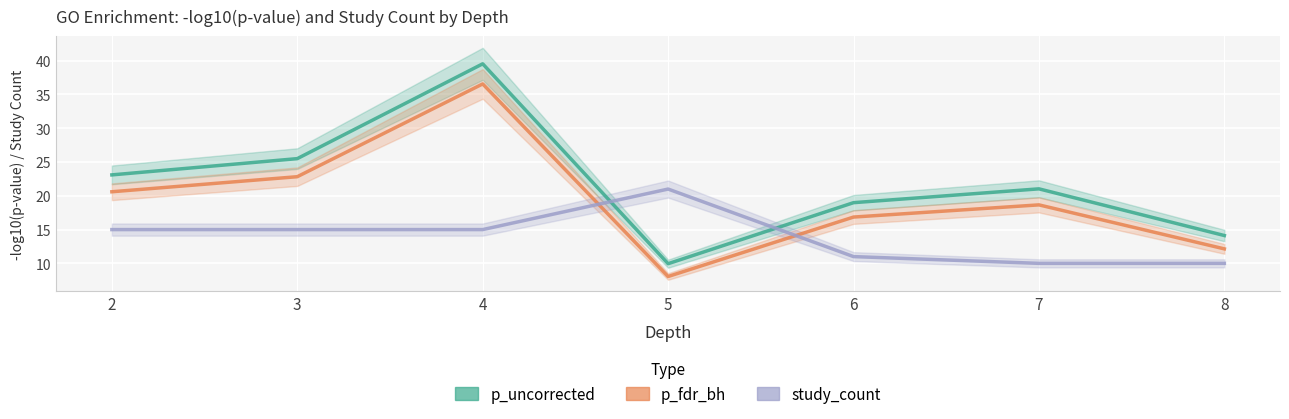

True or false: p_fdr_bh and study_count intersect in this chart.

True